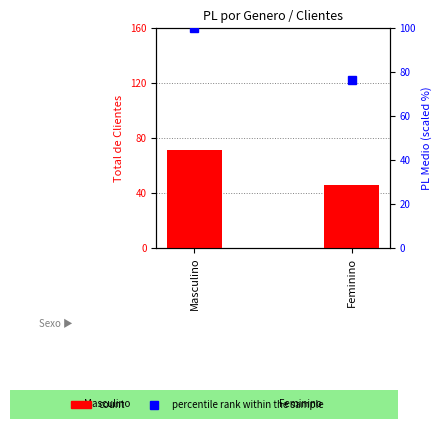

Which has a higher value, Feminino or Masculino?

Masculino